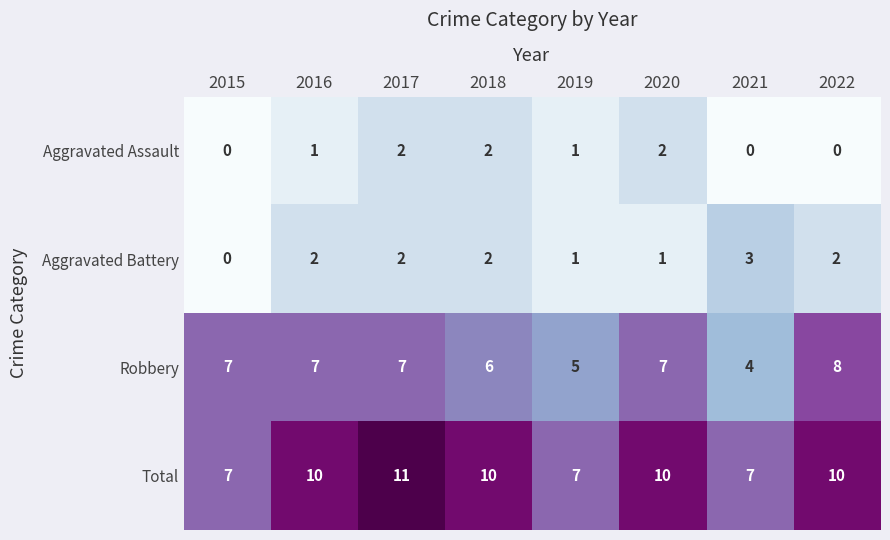

What value does the Total series have at 2022?

10